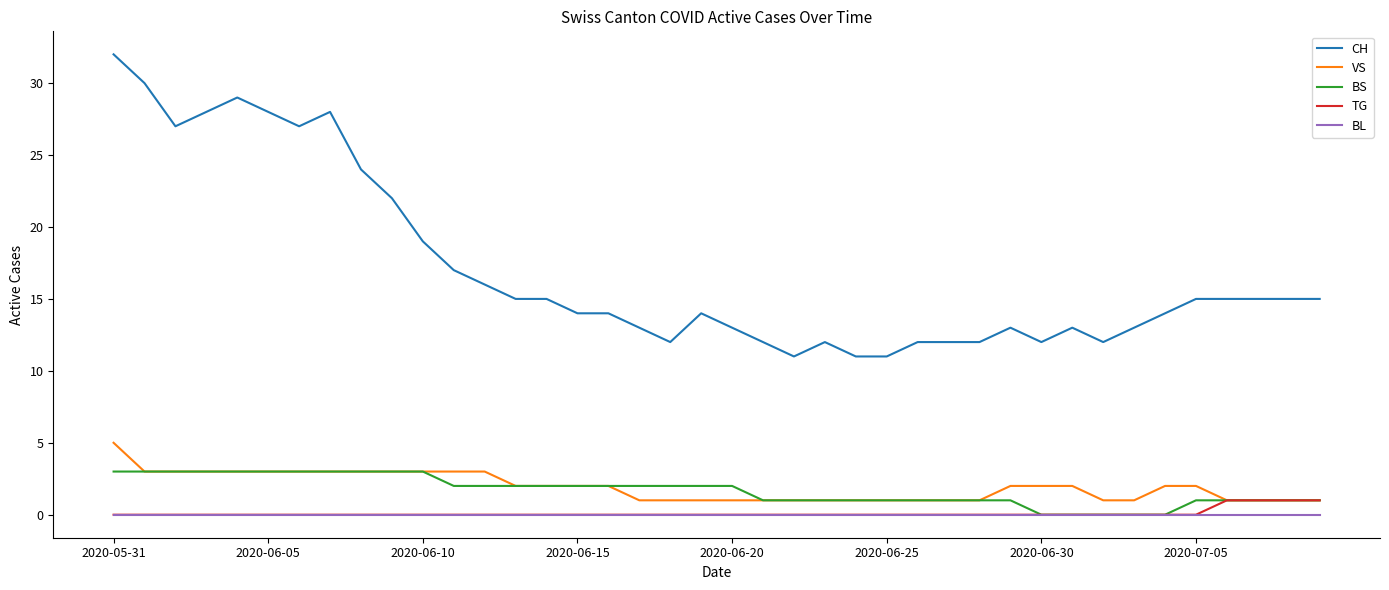

Count the number of data series in this chart.

5